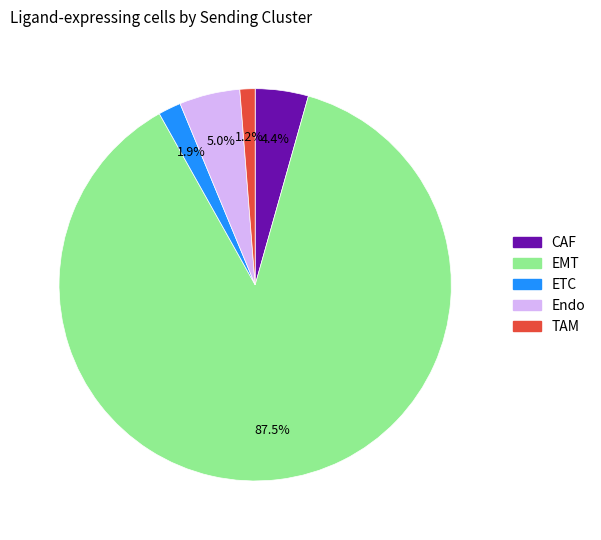

What is the majority slice?

EMT